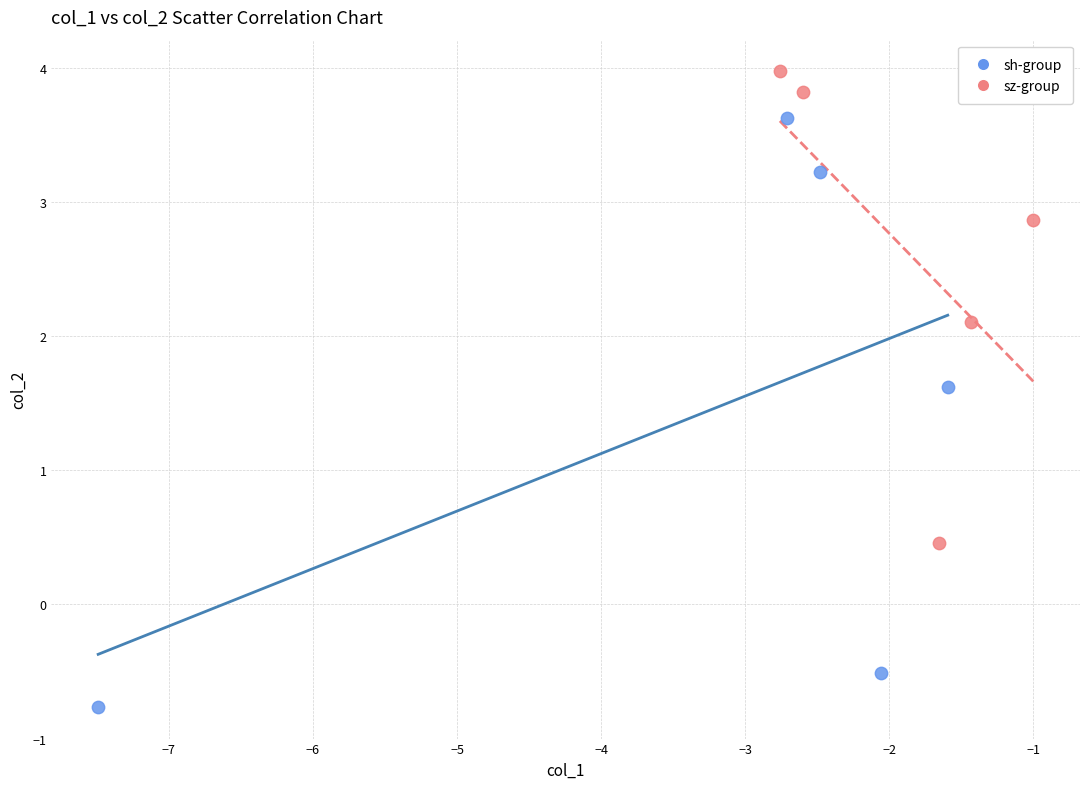

What are all the series names shown in the legend?

sh-group, sz-group